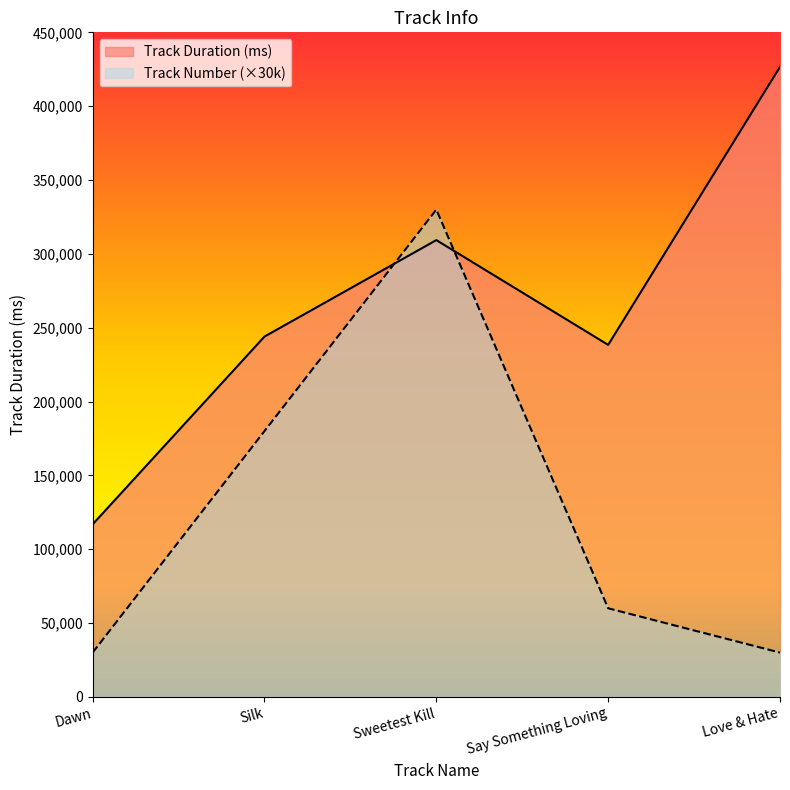

Reading left to right, list all the values displayed in this chart.

Track Duration (ms): 116862	243986	309306	238373	426602
Track Number: 30000	180000	330000	60000	30000